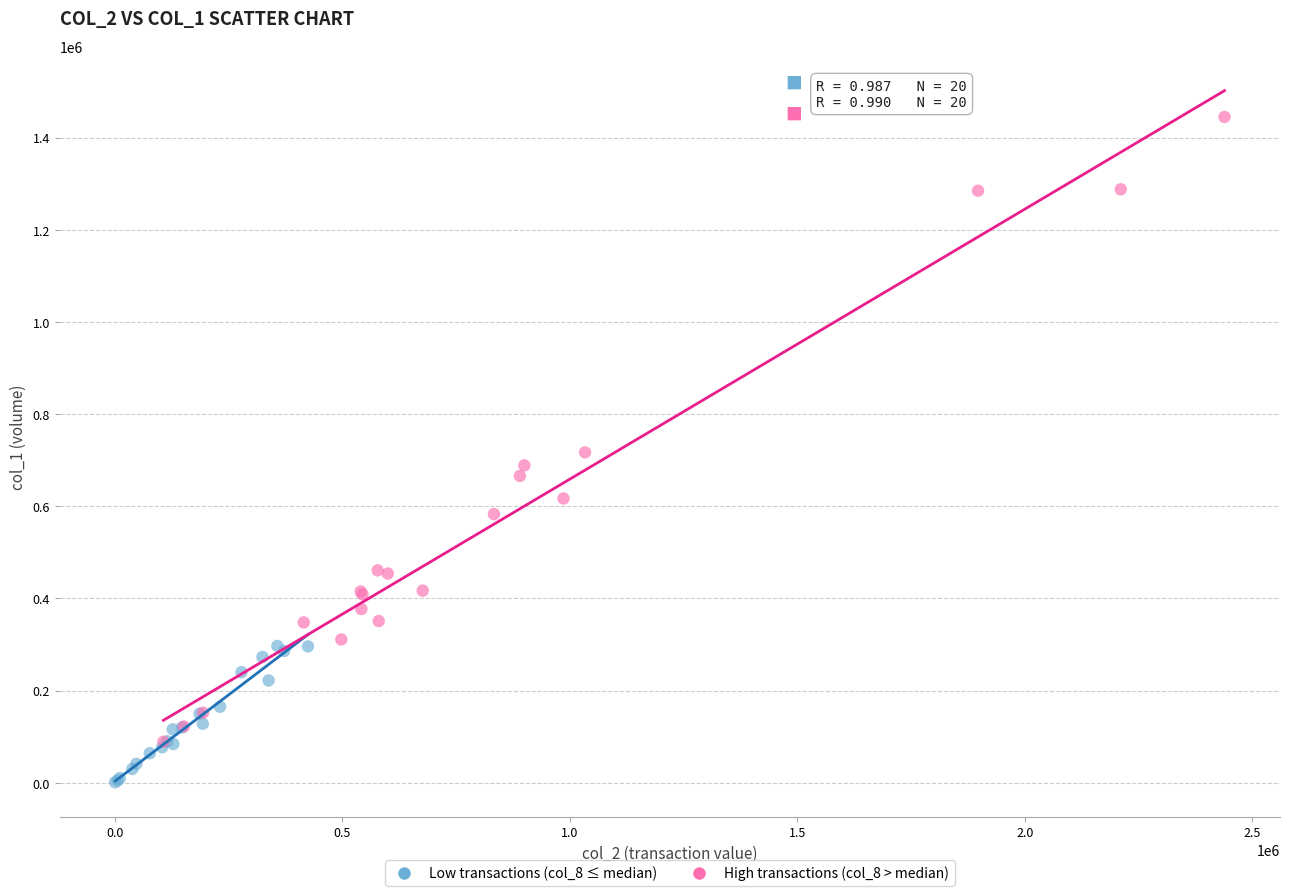

Which series has the largest Y range (max minus min)?

High transactions (col_8 > median)